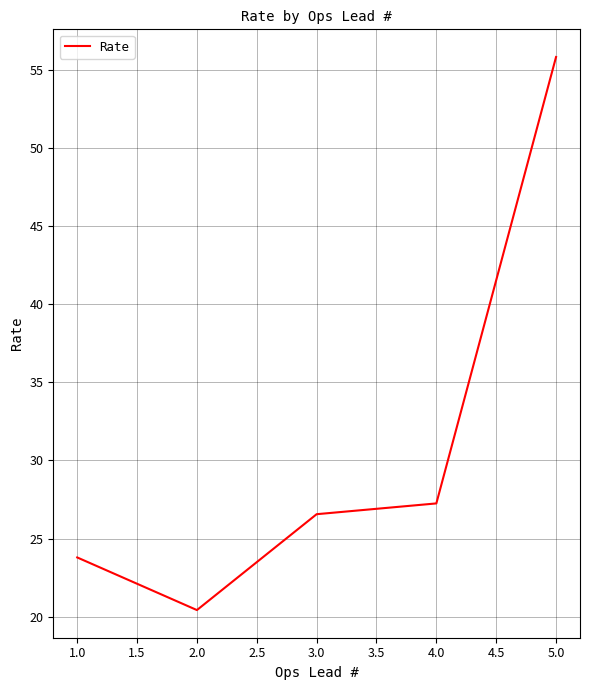

What is the approximate value at 2.0?

20.4